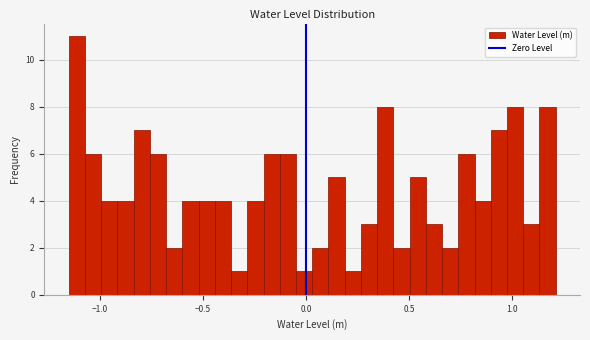

Read against the x-axis, roughly where is the centre of the tallest bar?

-1.10